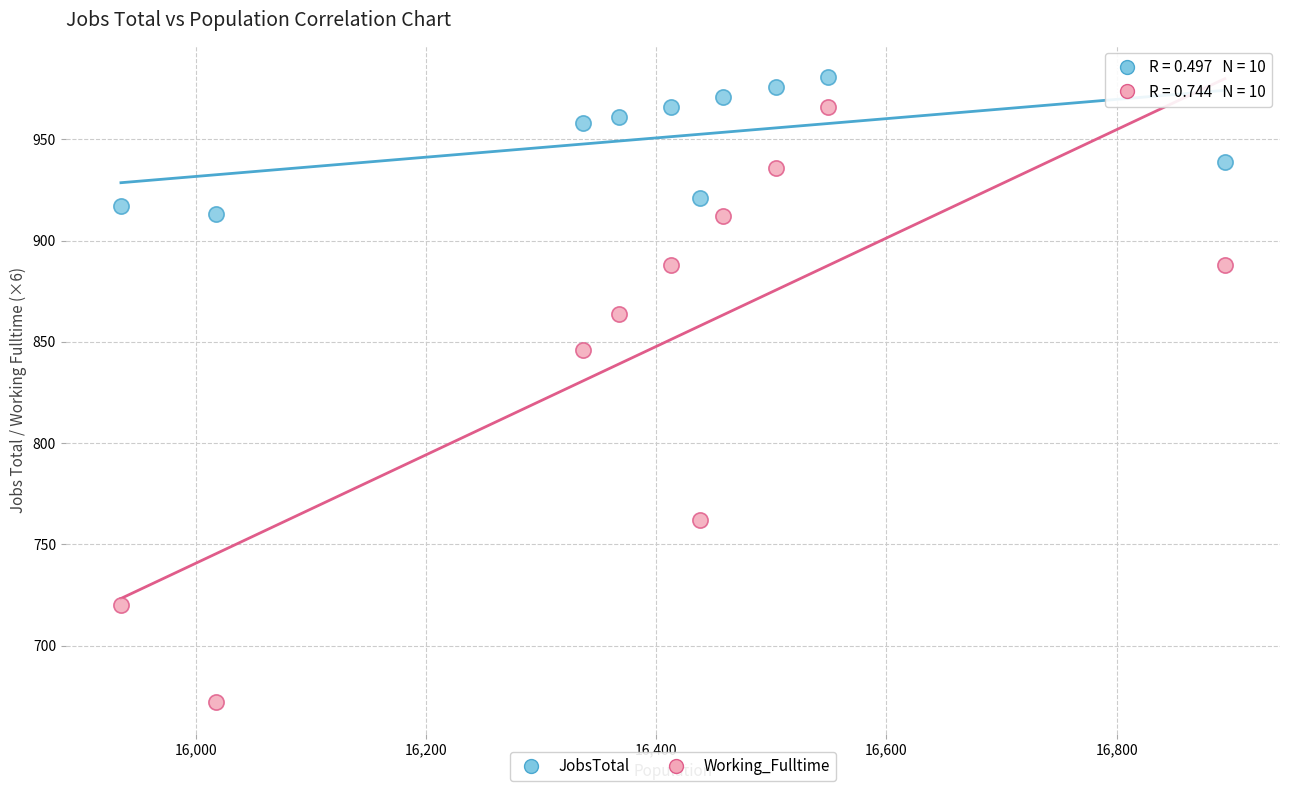

Across all data points, what is the range of Y values (max minus min)?

309